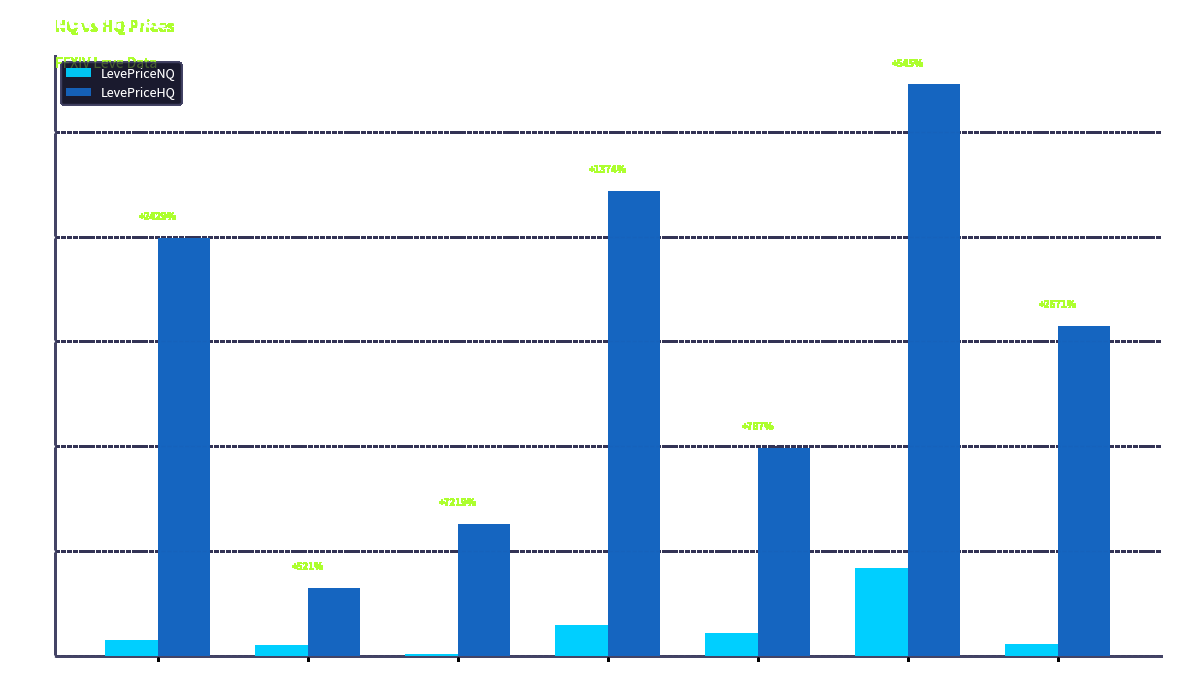

What is the approximate value of LevePriceNQ at Level 20?

448.5